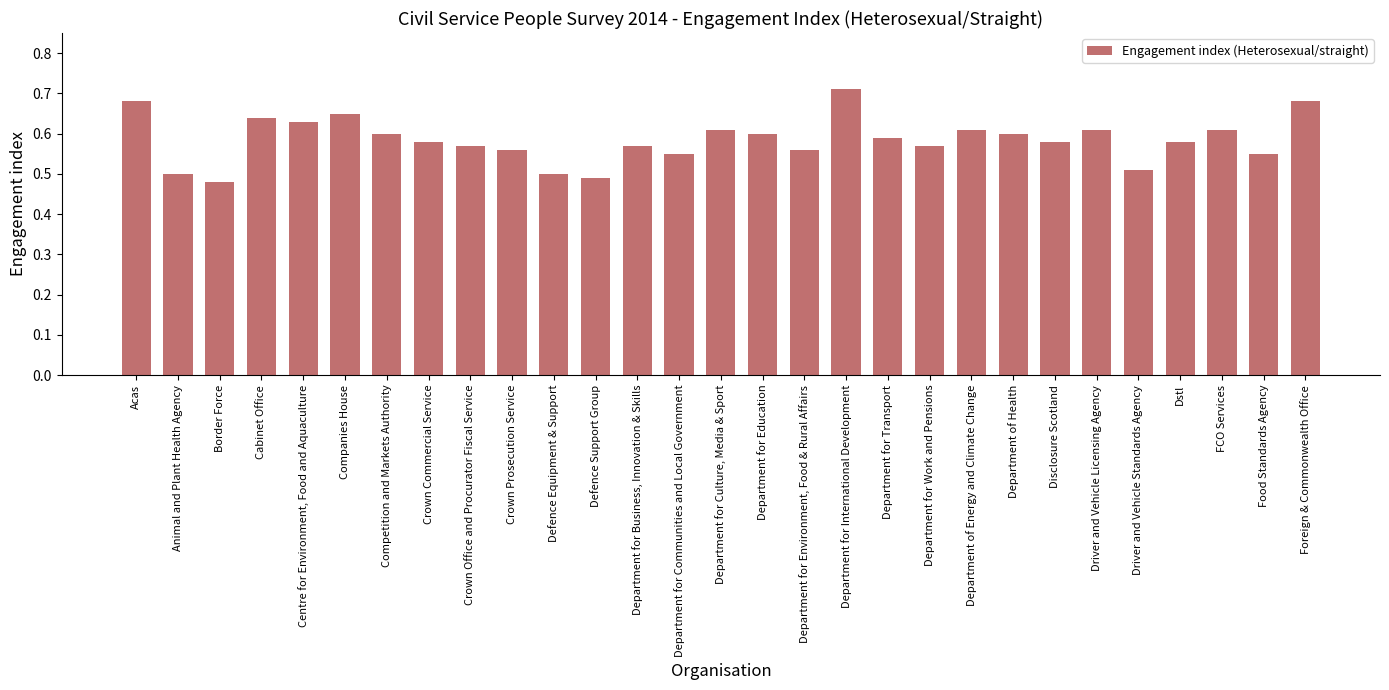

Which has a higher value, Department of Health or Companies House?

Companies House